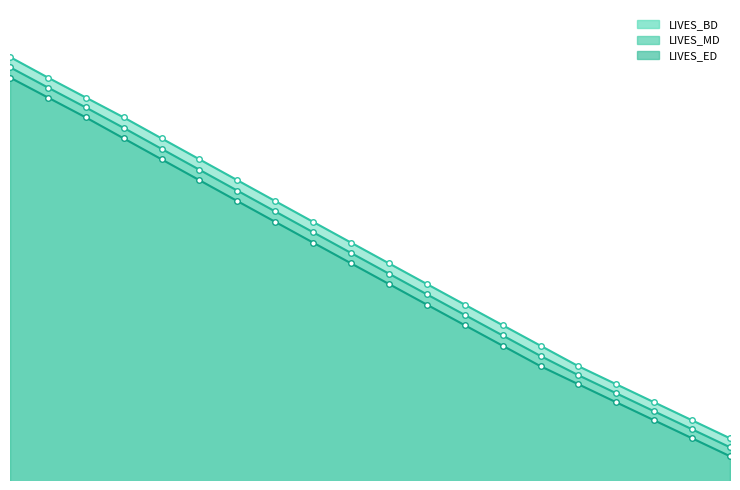

Reading left to right, list all the values displayed in this chart.

LIVES_BD: 1.0	1.0	1.0	1.0	1.0	1.0	1.0	1.0	1.0	1.0	1.0	1.0	1.0	1.0	1.0	1.0	1.0	1.0	1.0	1.0
LIVES_MD: 1.0	1.0	1.0	1.0	1.0	1.0	1.0	1.0	1.0	1.0	1.0	1.0	1.0	1.0	1.0	1.0	1.0	1.0	1.0	1.0
LIVES_ED: 1.0	1.0	1.0	1.0	1.0	1.0	1.0	1.0	1.0	1.0	1.0	1.0	1.0	1.0	1.0	1.0	1.0	1.0	1.0	1.0